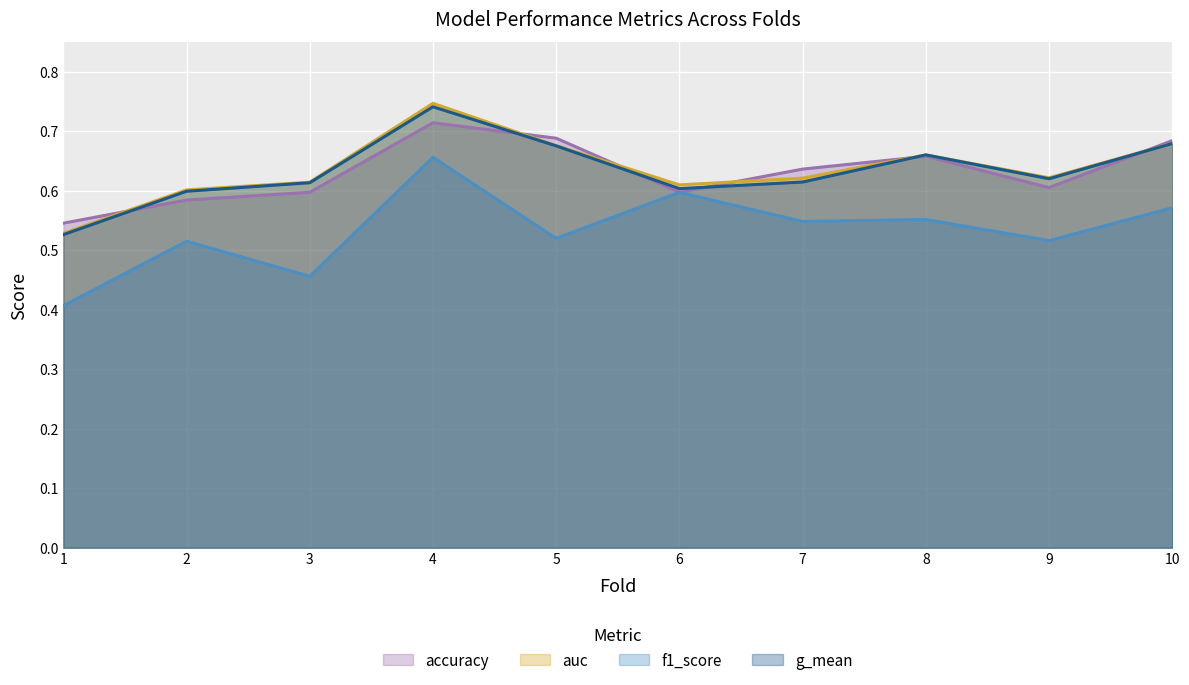

What is the average value of the accuracy series?

0.6